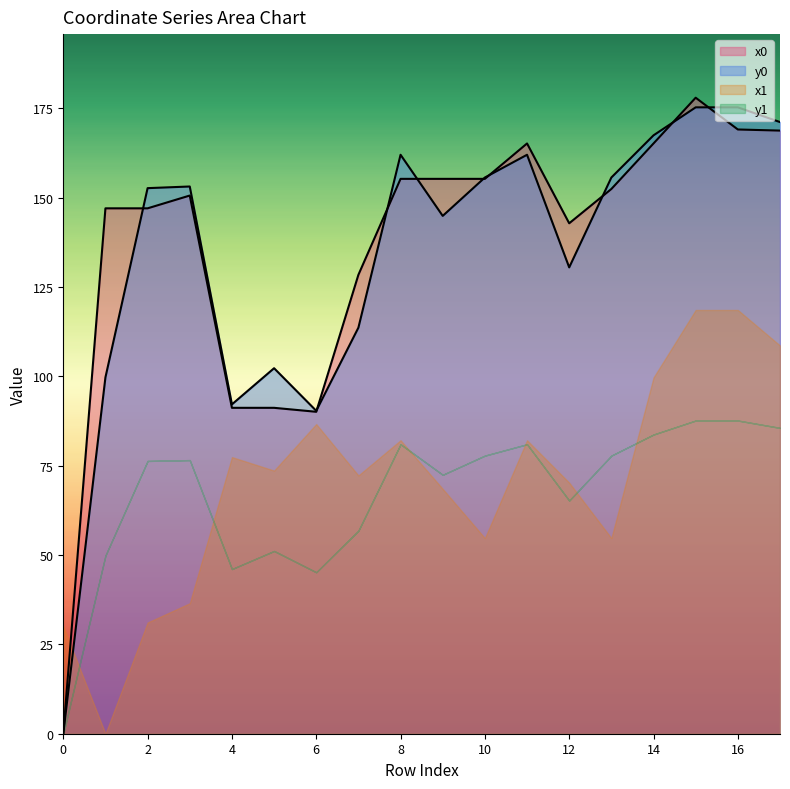

What is the average value of the y0 series?

136.3